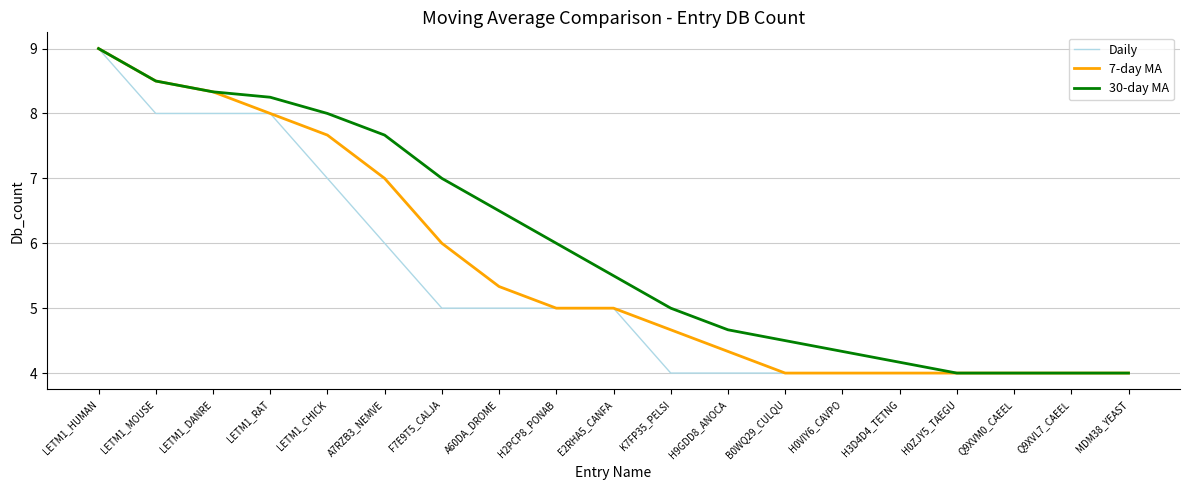

Which series has the largest total across all categories?

30-day MA